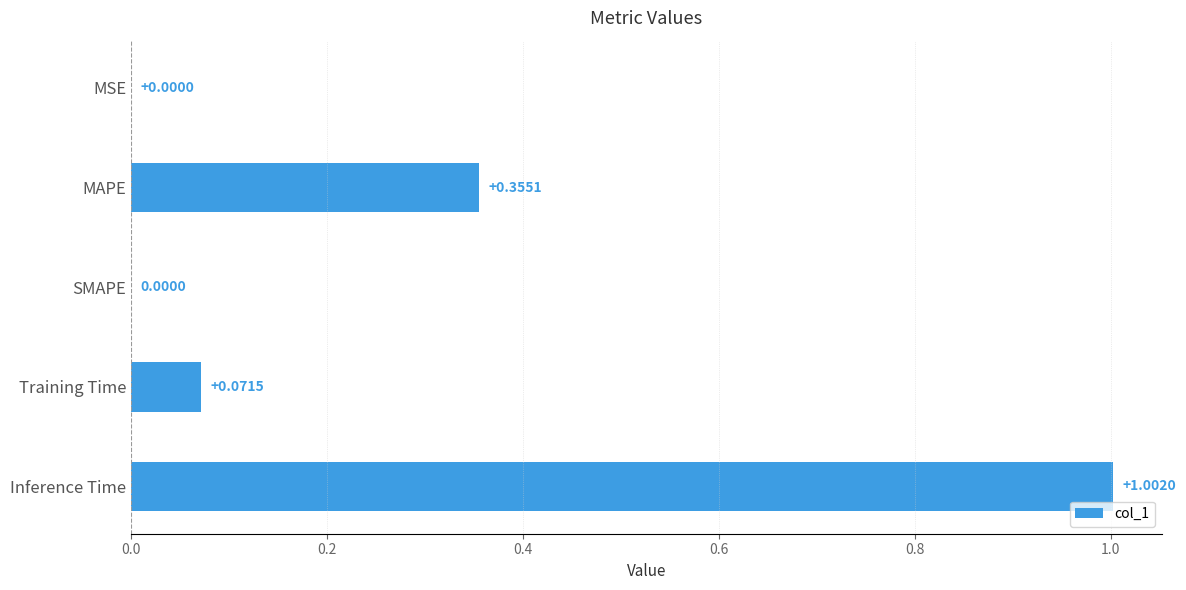

What is the change in value from MSE to Inference Time?

+1.0